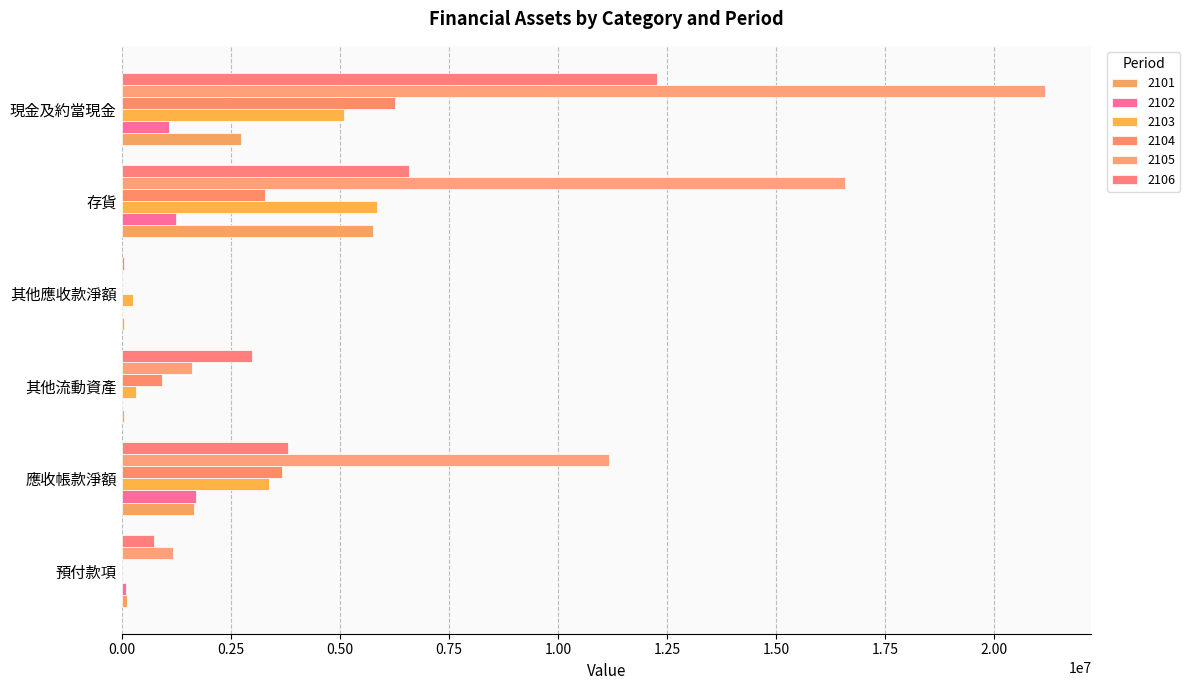

Where is 2106 nearest to the value 6171572?

存貨